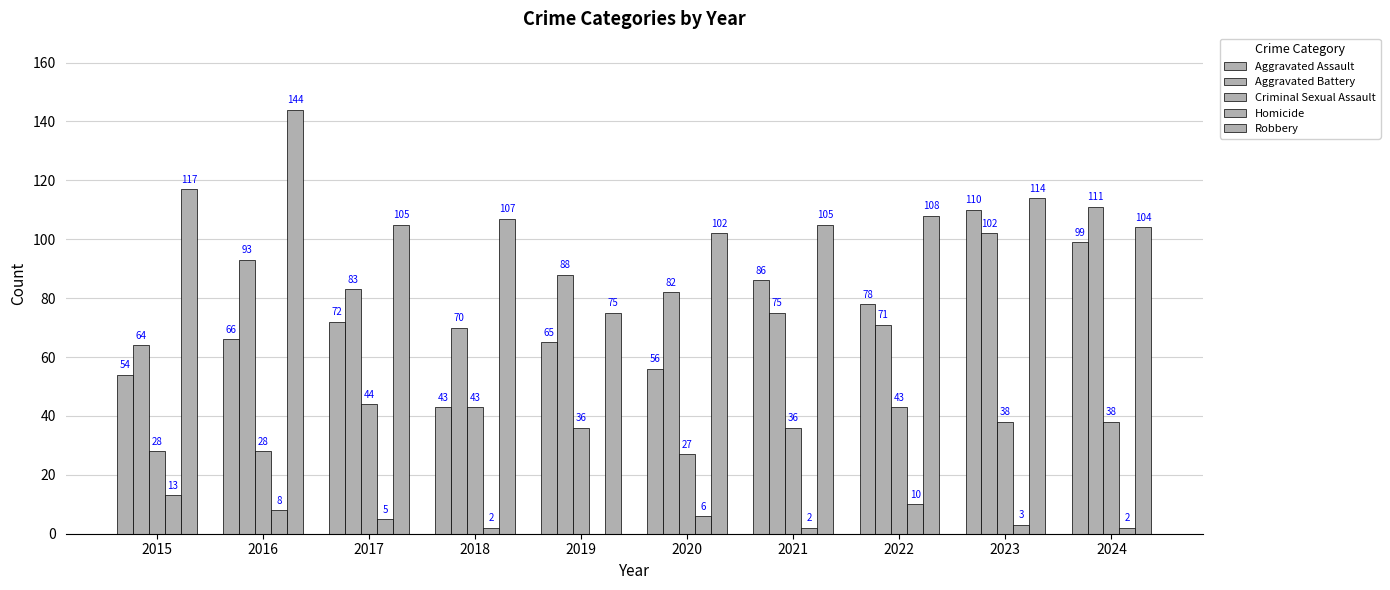

Count the number of data series in this chart.

5